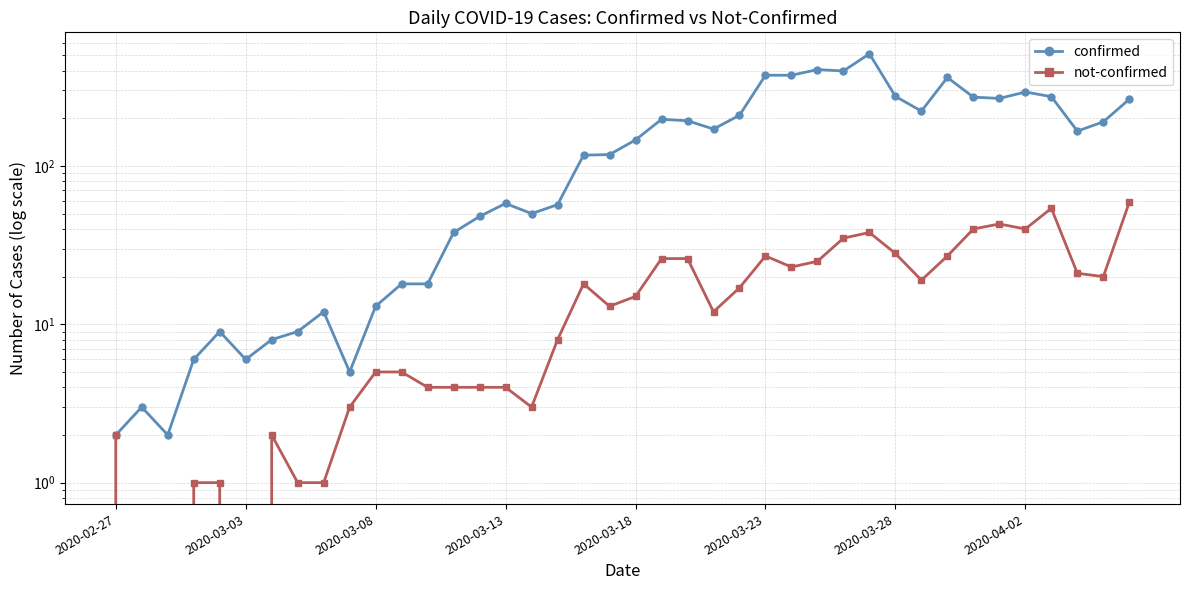

At which category is the sum across all series the highest?

29